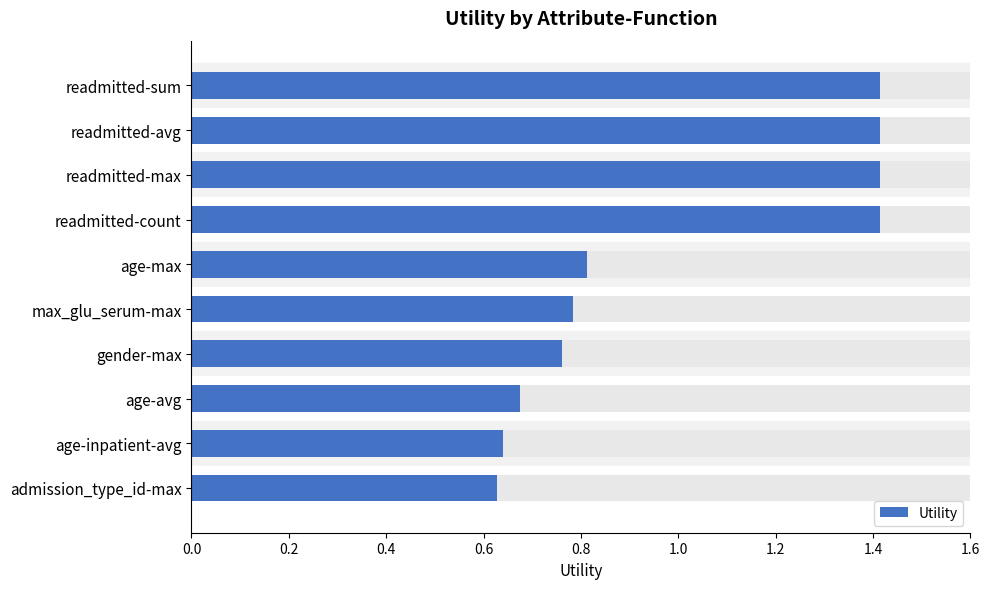

Reading left to right, extract all data points from this chart.

1.4	1.4	1.4	1.4	0.8	0.8	0.8	0.7	0.6	0.6